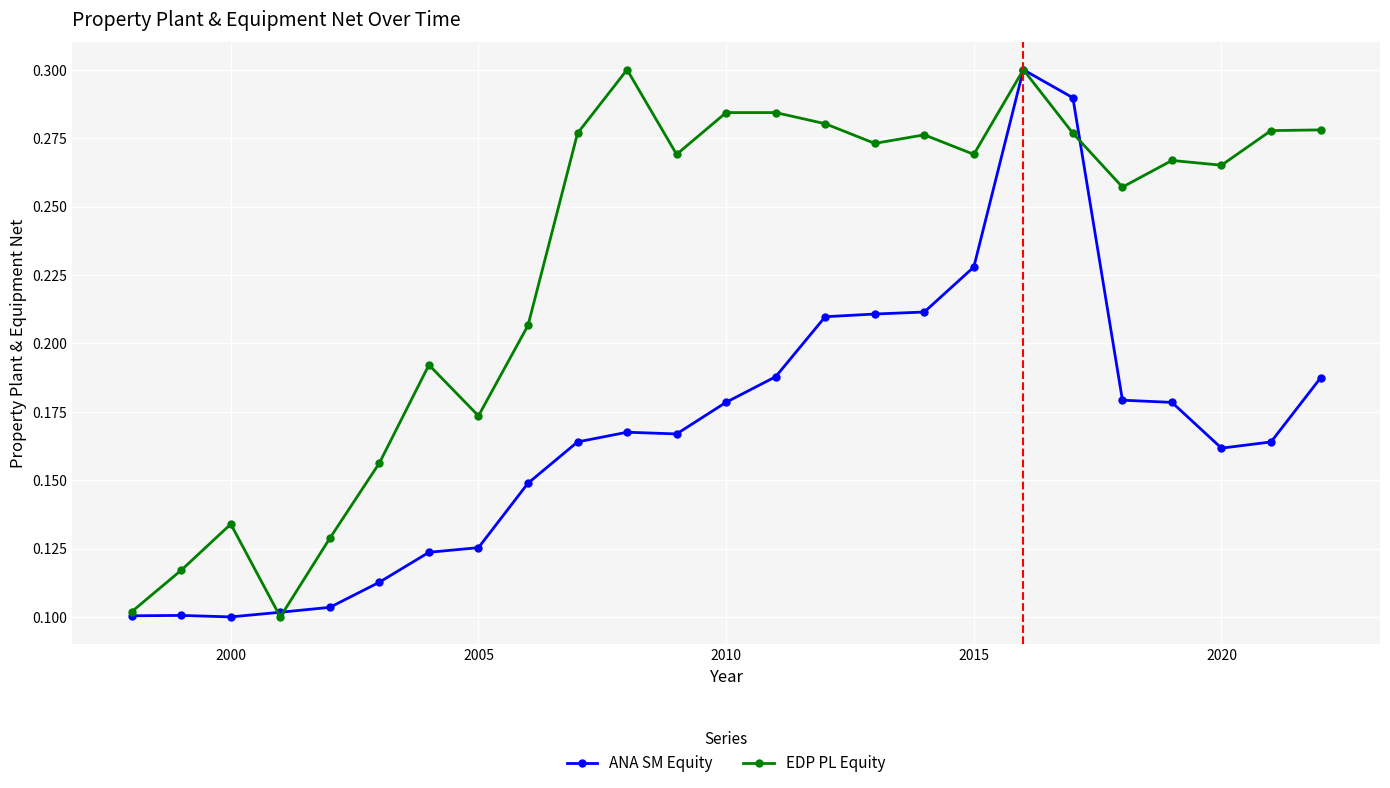

Which series has the largest total across all categories?

EDP PL Equity